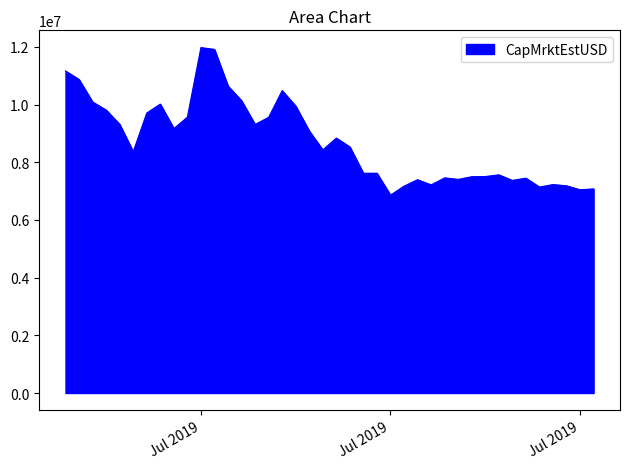

What is the minimum value shown in the chart?

6858978.6